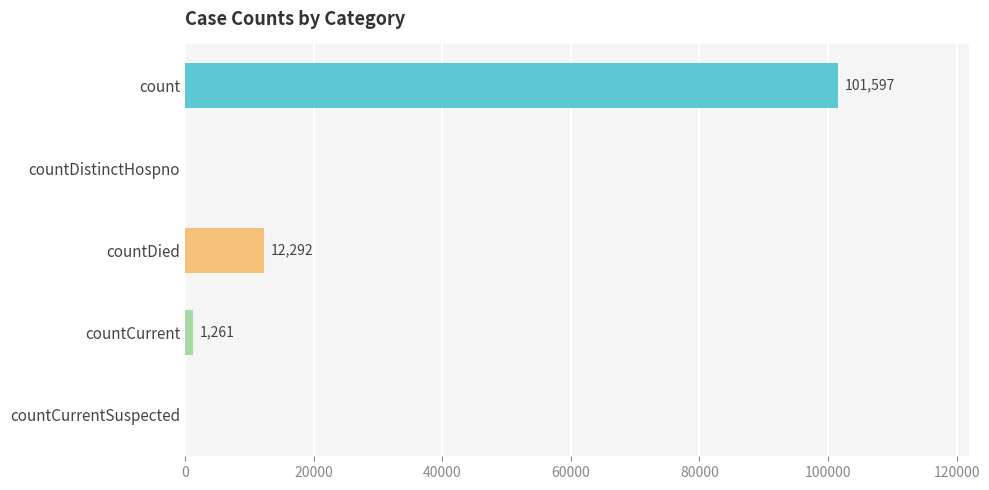

What is the maximum value shown in the chart?

101597